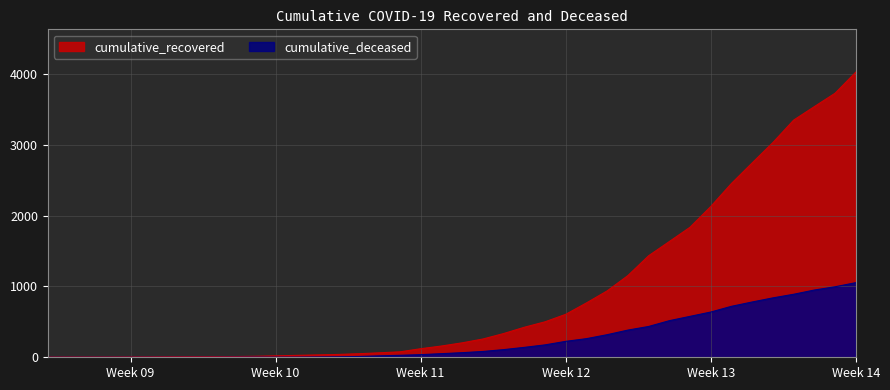

Which series has the widest spread of values?

cumulative_recovered